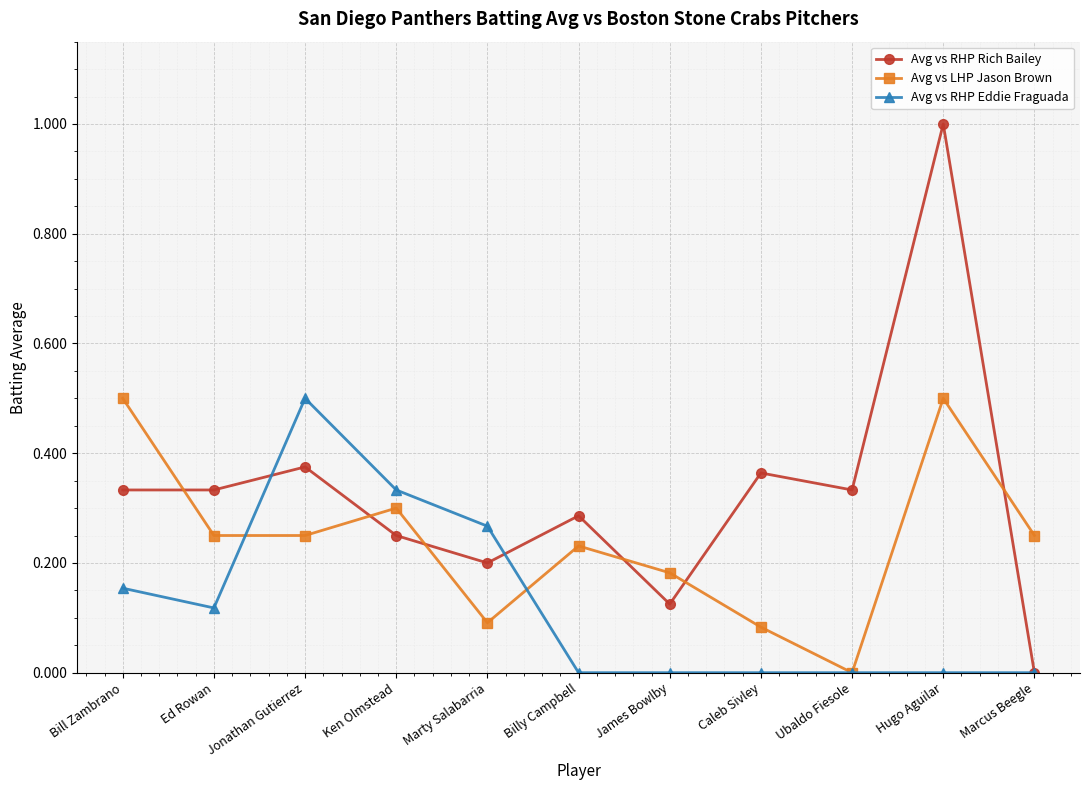

What is the label of the 4th point from the left?

Ken Olmstead